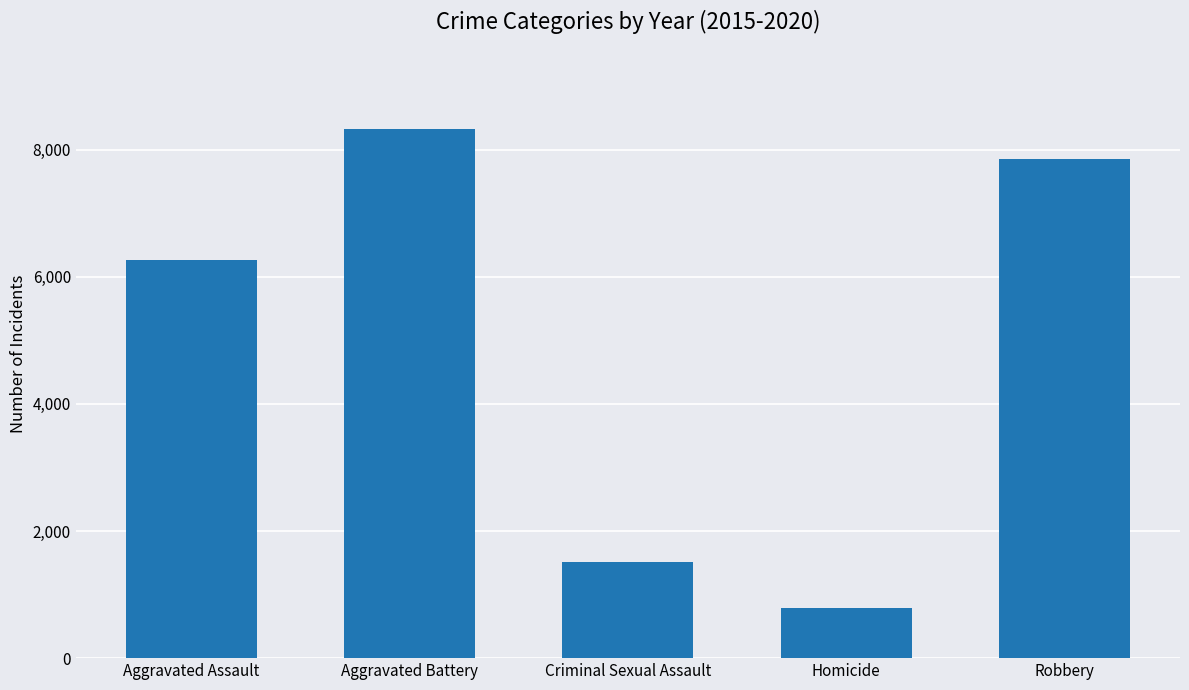

What position from the right is Homicide?

2